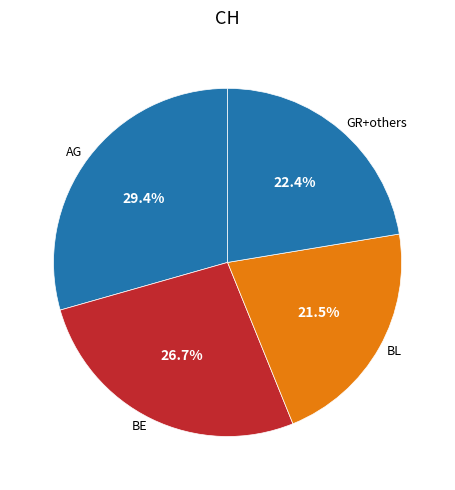

How many slices are in this pie chart?

4